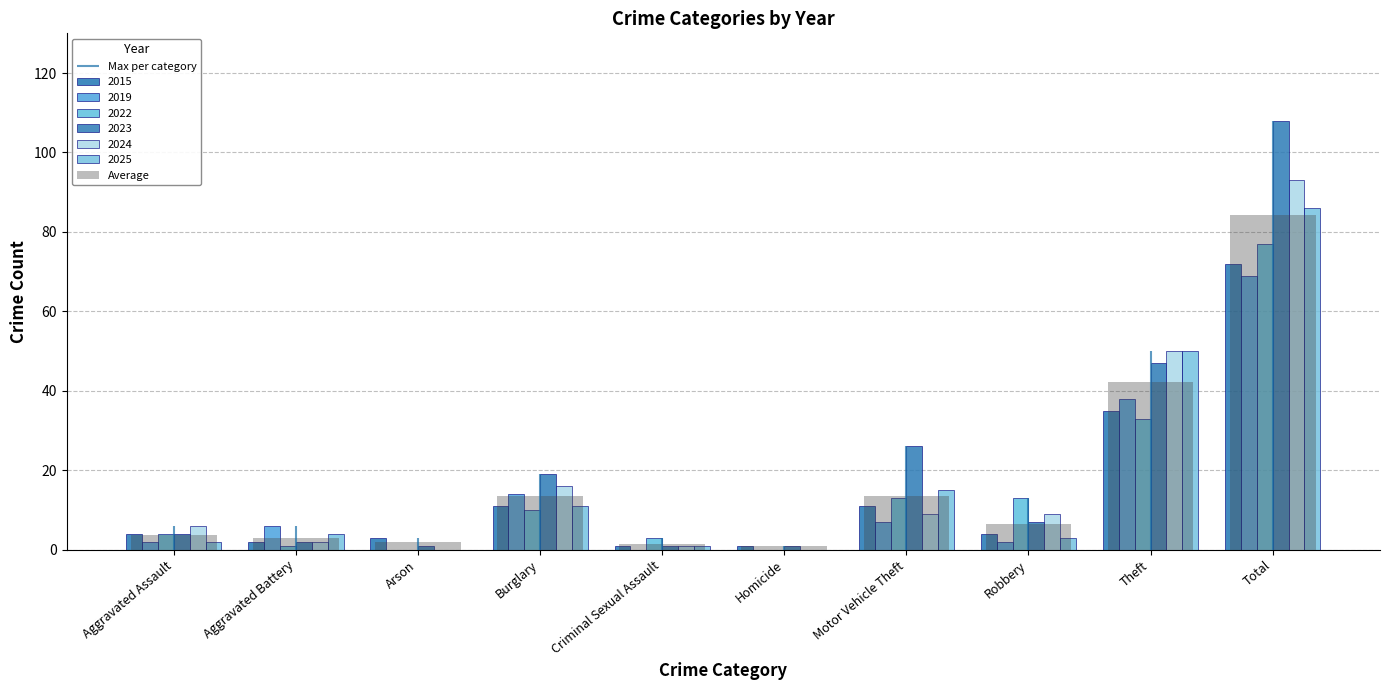

What is the ratio of the value at Criminal Sexual Assault to the value at Motor Vehicle Theft?

0.1